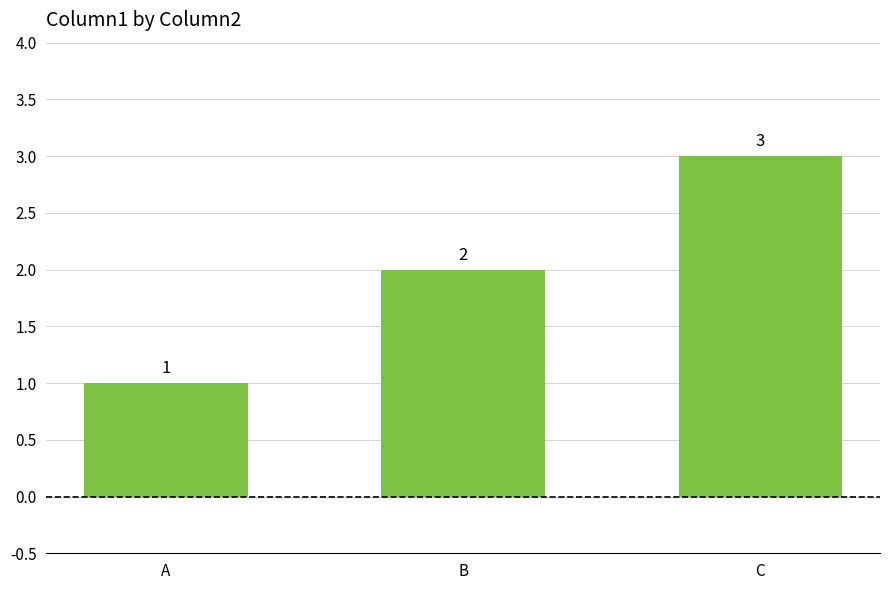

Rank the categories by value from highest to lowest.

C, B, A